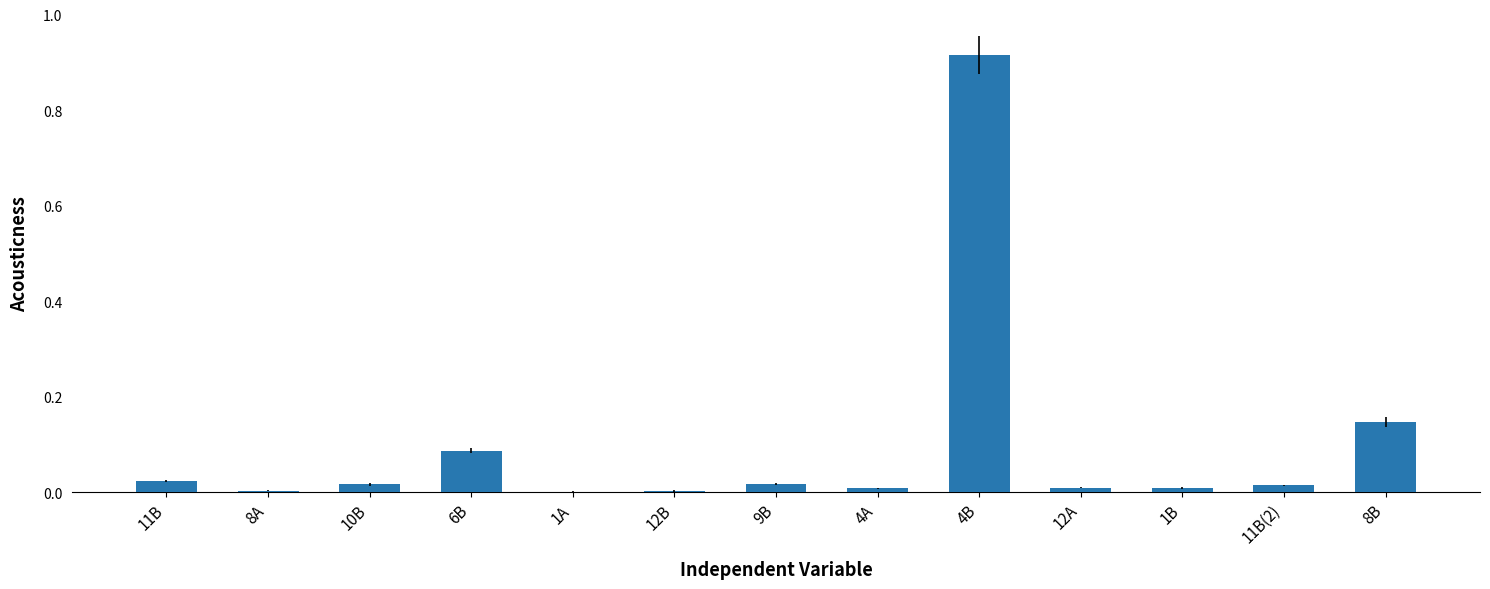

Which category has the highest value across all series?

4B